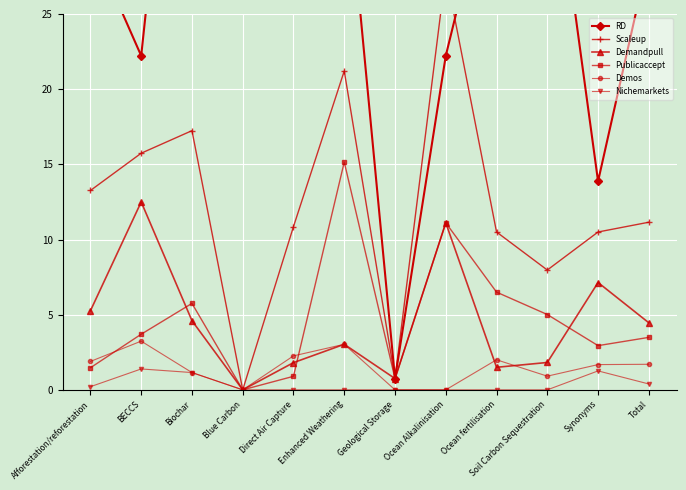

What are all the series names shown in the legend?

RD, Scaleup, Demandpull, Publicaccept, Demos, Nichemarkets